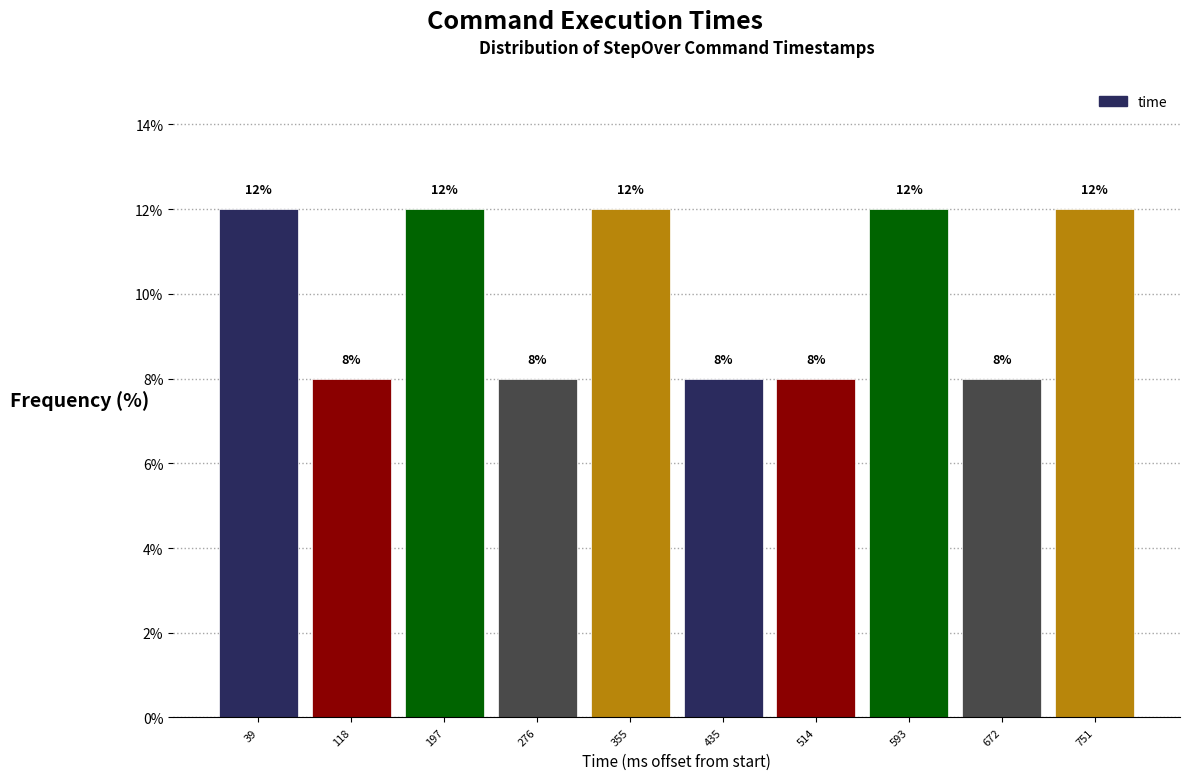

Reading left to right, list every bar in this chart as the range it spans on the x-axis followed by its height. The bar edges are not printed on the chart, so give them approximately, as read against the axis.

0 to 80: 12
80 to 160: 8
160 to 240: 12
240 to 320: 8
320 to 400: 12
400 to 470: 8
470 to 550: 8
550 to 630: 12
630 to 710: 8
710 to 790: 12